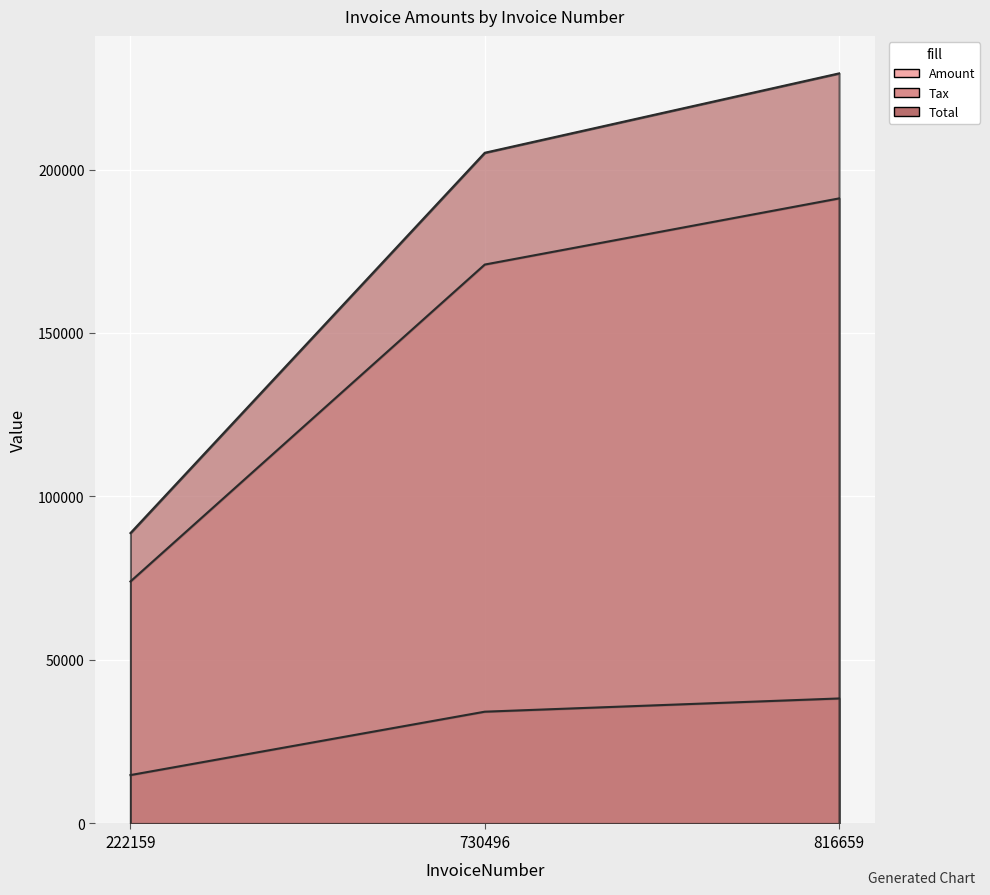

How many series are shown in this chart?

3